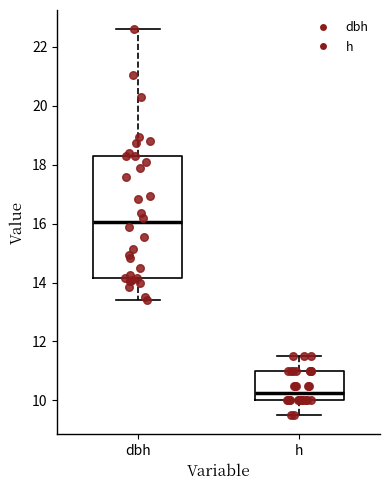

Reading left to right, transcribe this box plot: for each box, give where its median line is, the range the box spans, and where its two whiskers end, as read against the y-axis. The values are not printed on the chart, so give them approximately, as read against the axis.

dbh: median 16.0, box 14.2 to 18.4, whiskers 13.4 to 22.6
h: median 10.2, box 10.0 to 11.0, whiskers 9.6 to 11.6